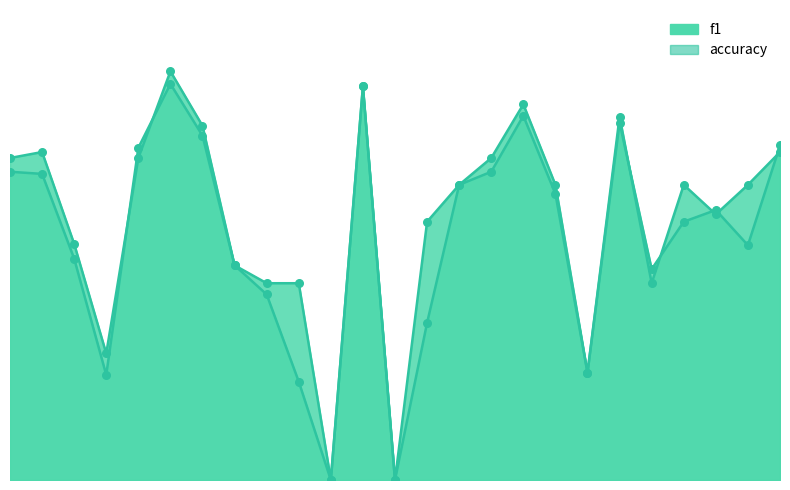

Which series has the largest total across all categories?

accuracy